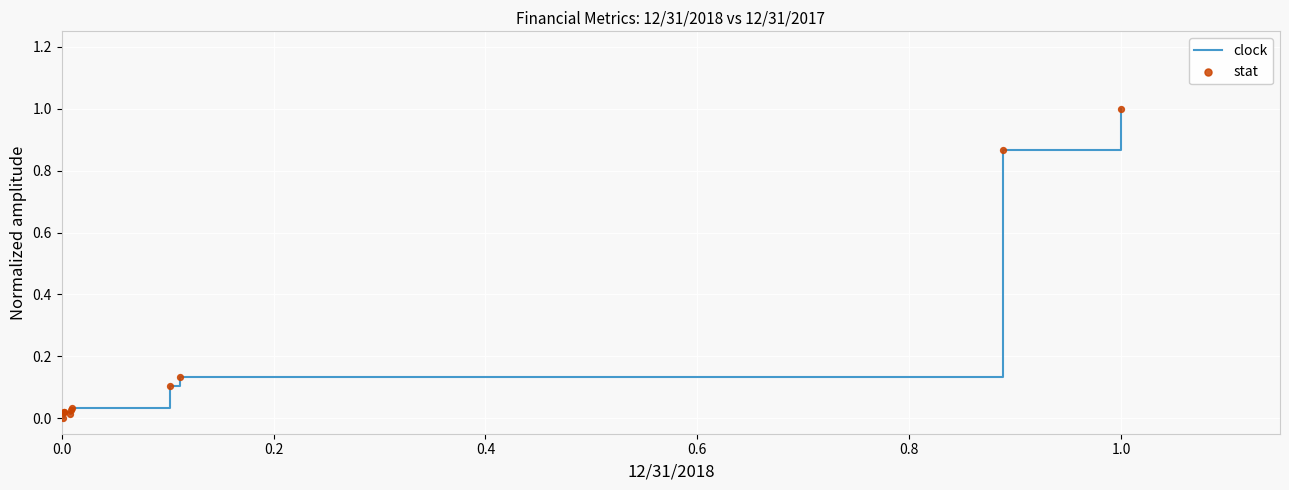

What is the maximum value shown in the chart?

1.0